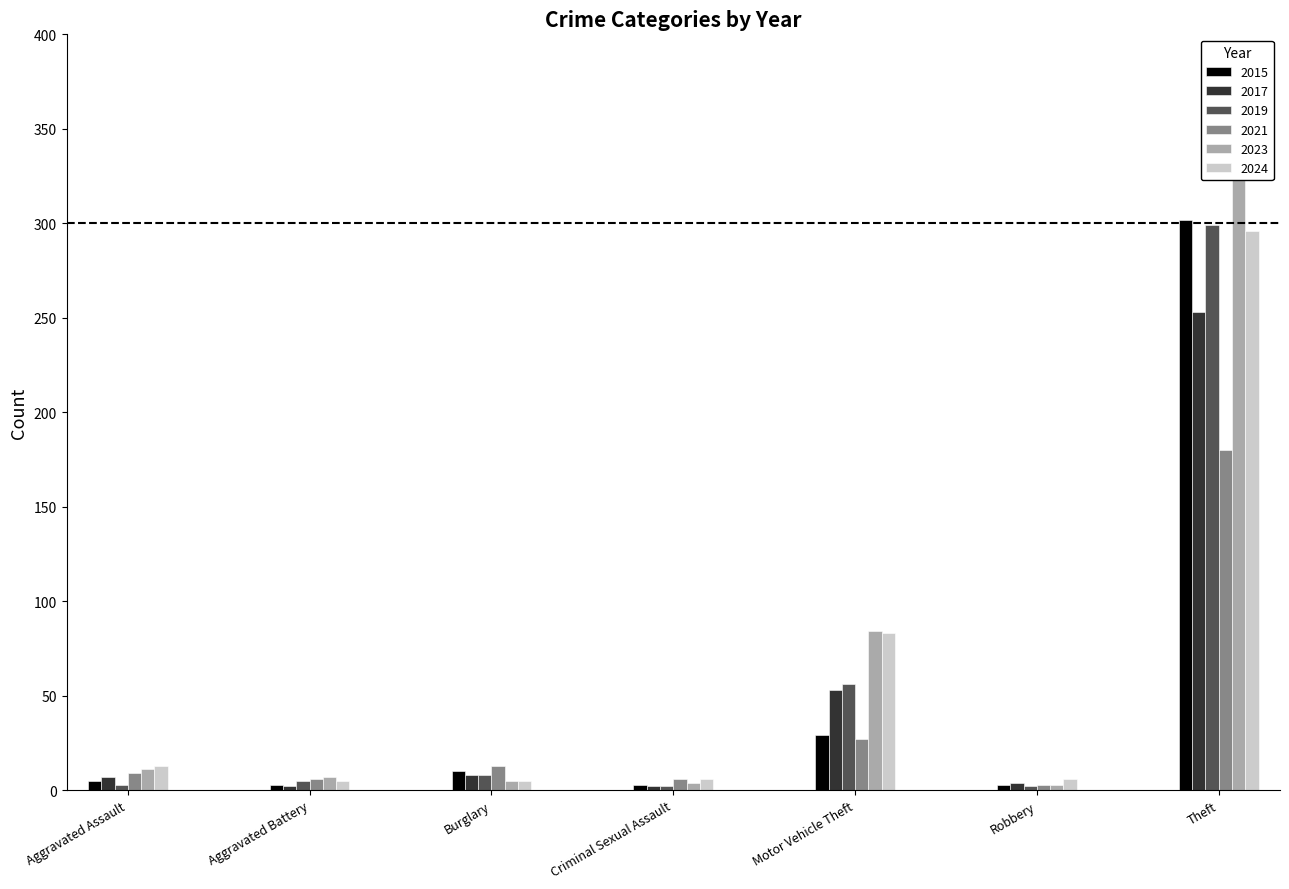

Rank the series at Robbery from highest to lowest value.

2024, 2017, 2015, 2021, 2023, 2019